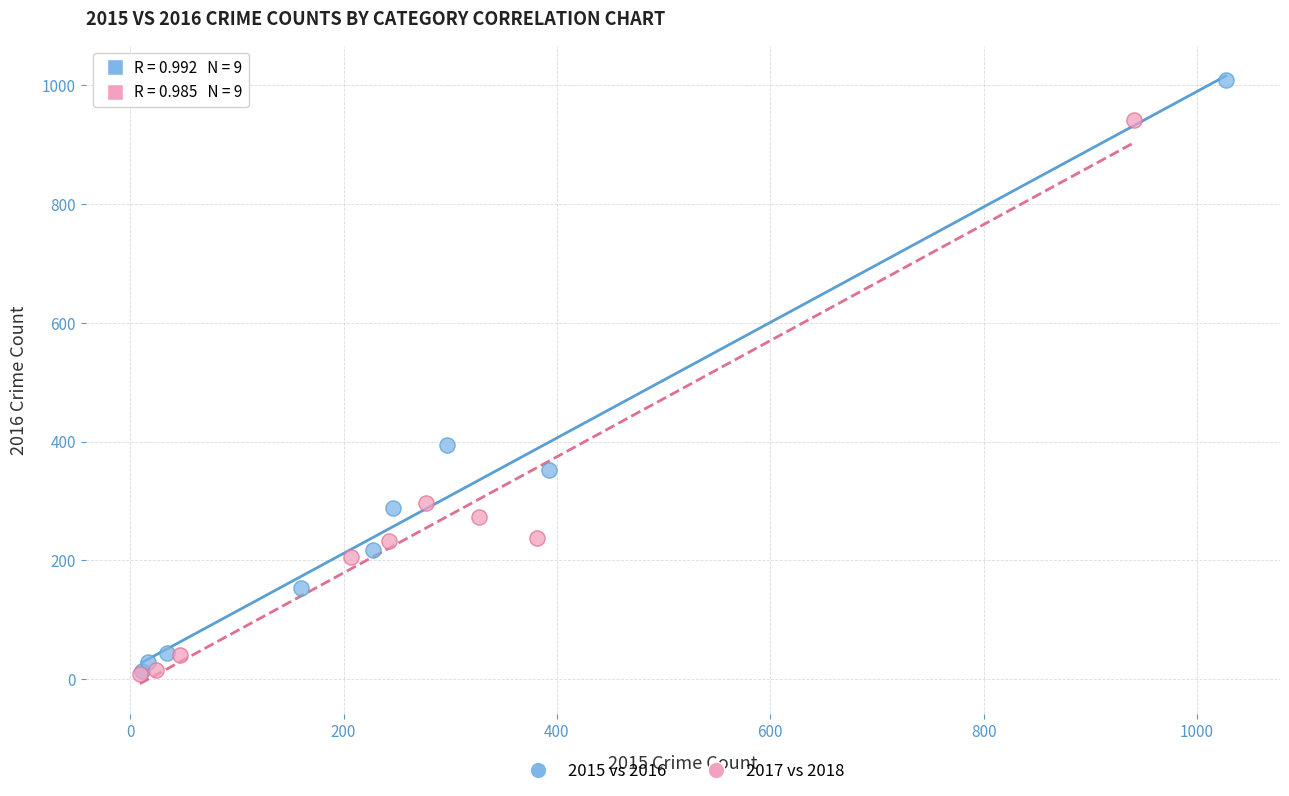

Which series contains the highest Y value?

2015 vs 2016